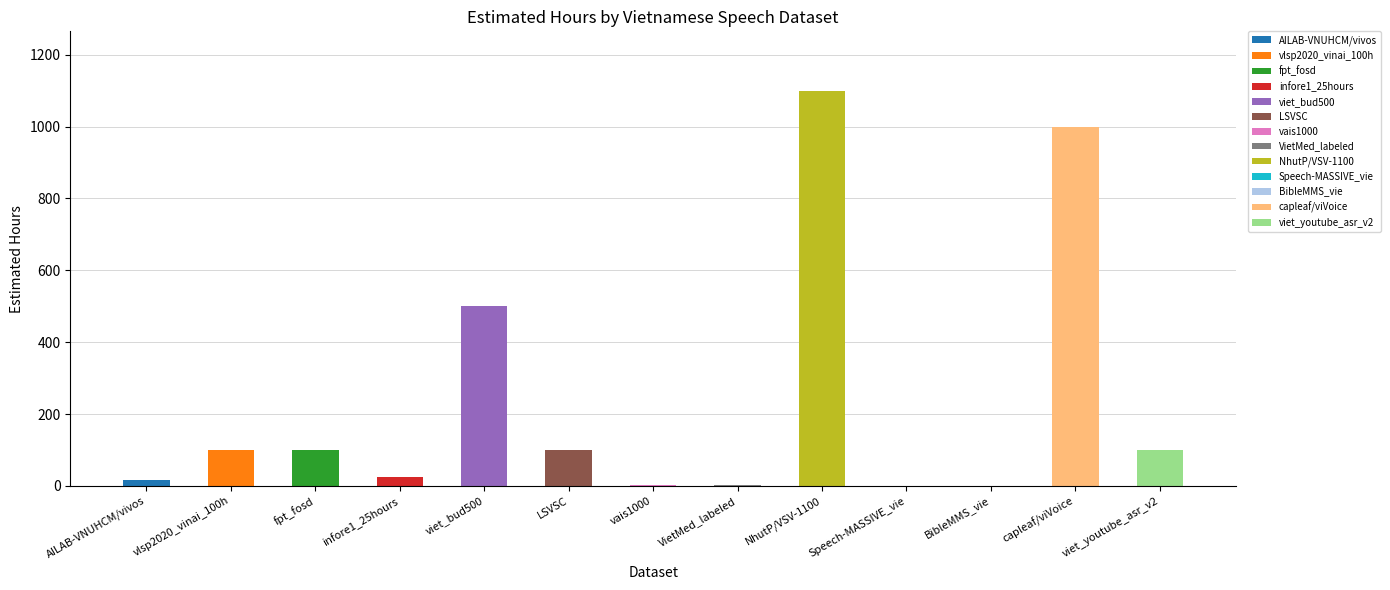

The chart shows a value of 100 at LSVSC. True or false?

True